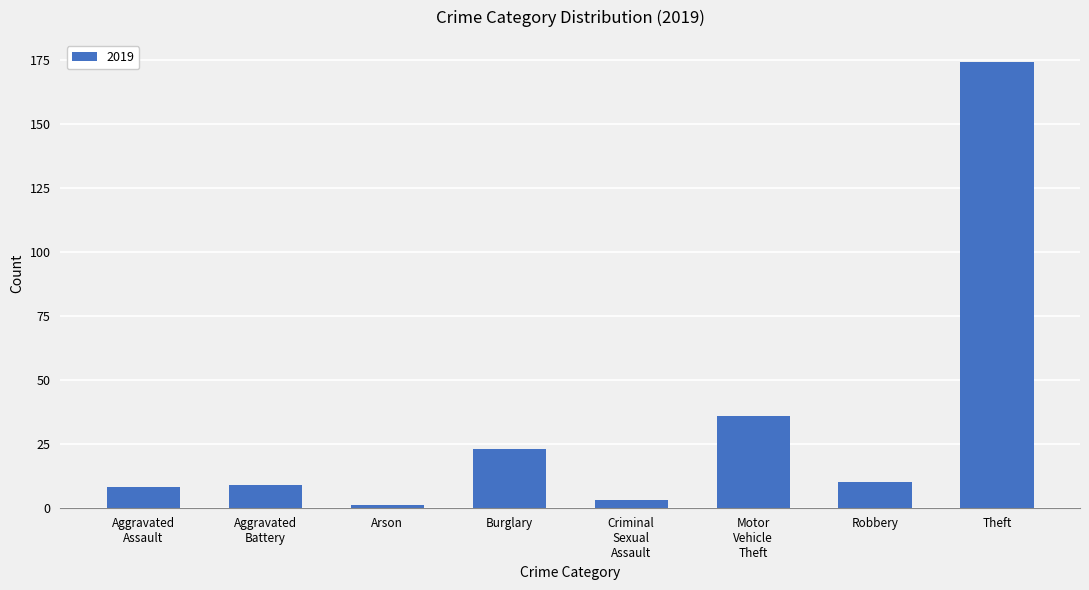

Reading right to left, transcribe all the data shown in this chart.

174	10	36	3	23	1	9	8